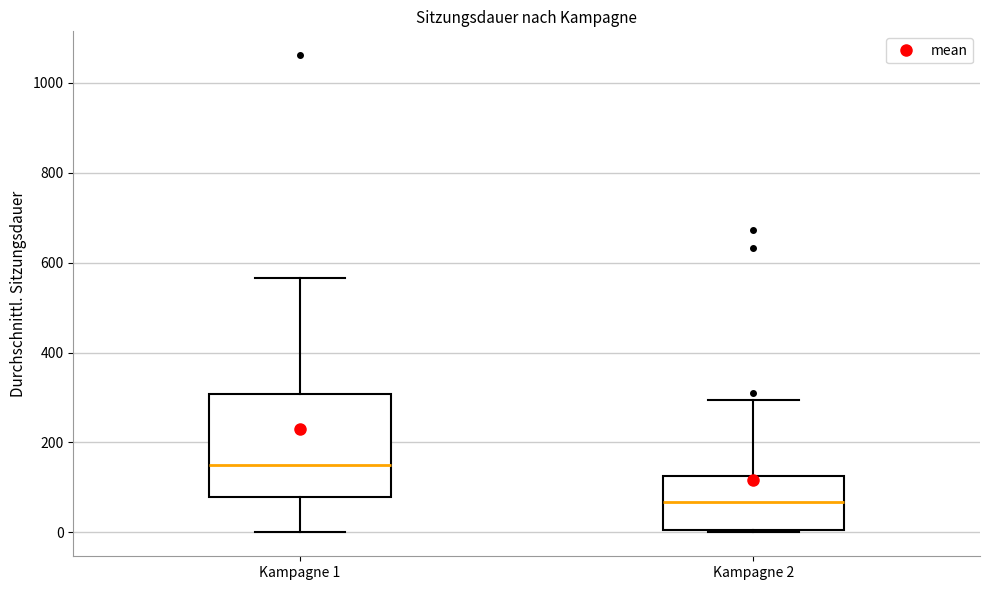

Where does the lower whisker of the box for Kampagne 1 end on the y-axis? The values are not printed on the chart, so give them approximately, as read against the axis.

0